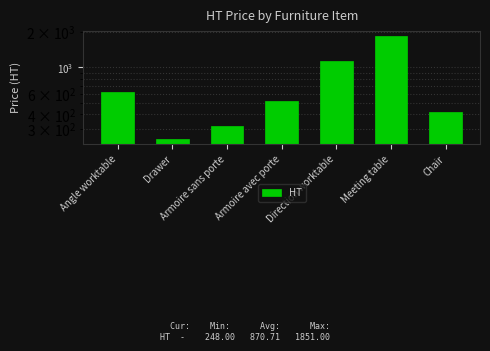

The value at Armoire sans porte is 320. True or false?

True